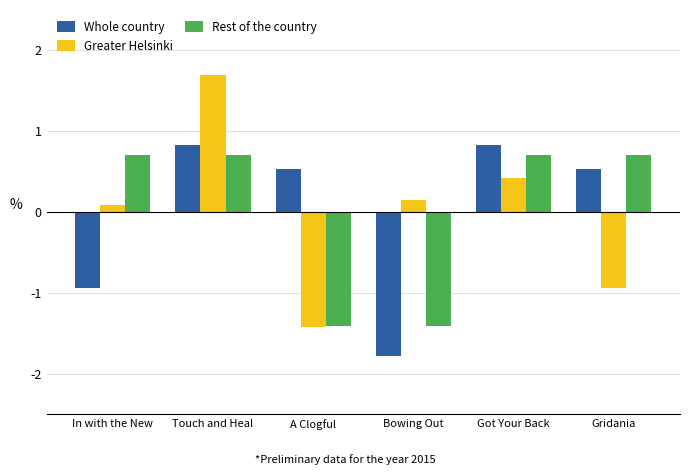

What is the difference between the maximum and minimum values in the Whole country series?

2.6